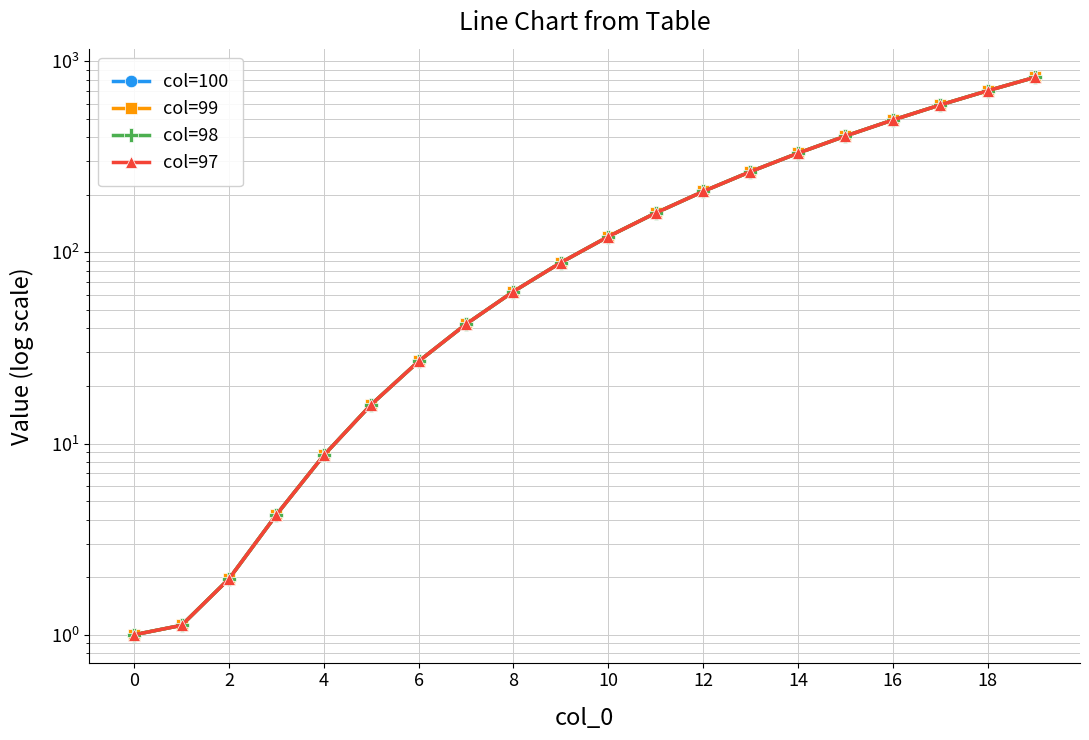

At how many categories does at least one series exceed 324?

6